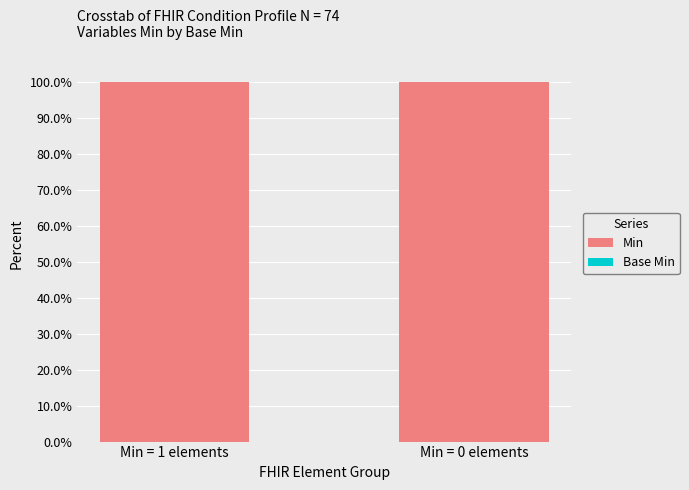

Rank the series by their maximum value, from lowest to highest.

Base Min, Min